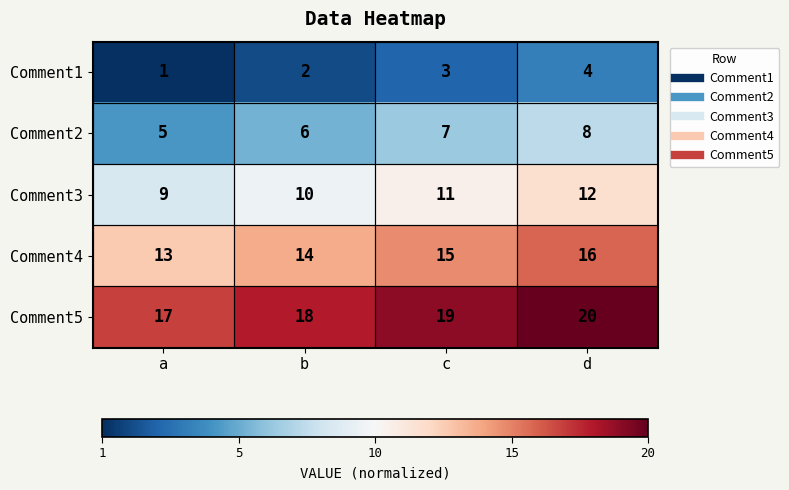

True or false: Comment5 has a value of 4 at b.

False